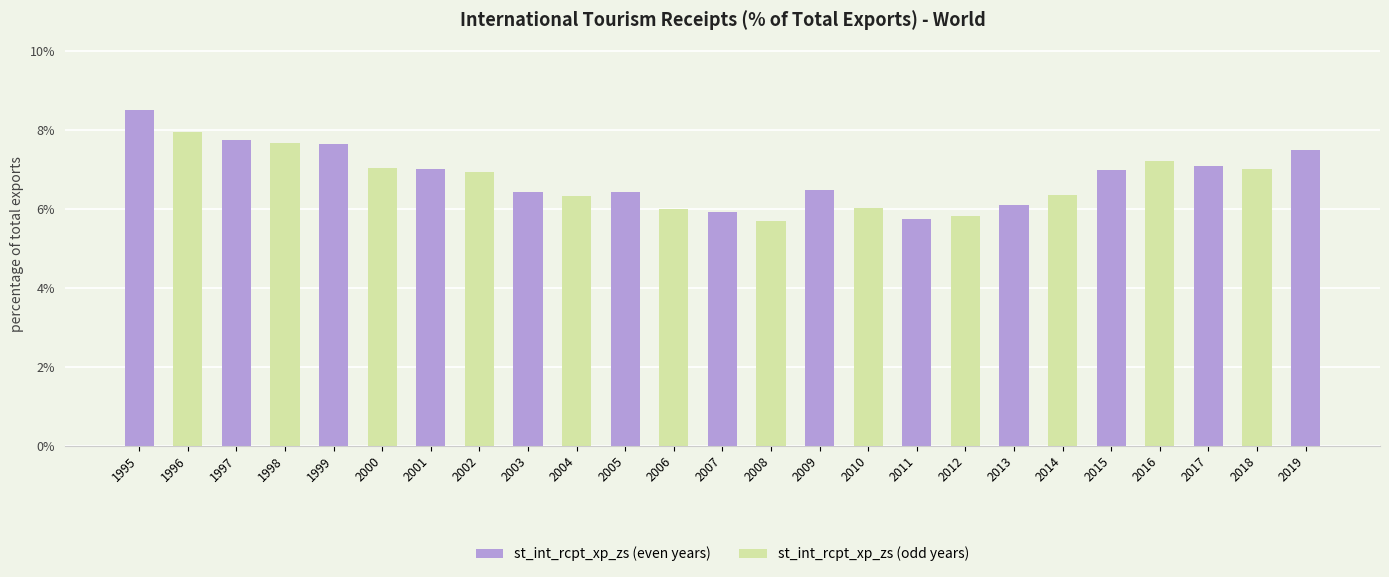

How many distinct data groups are displayed?

1